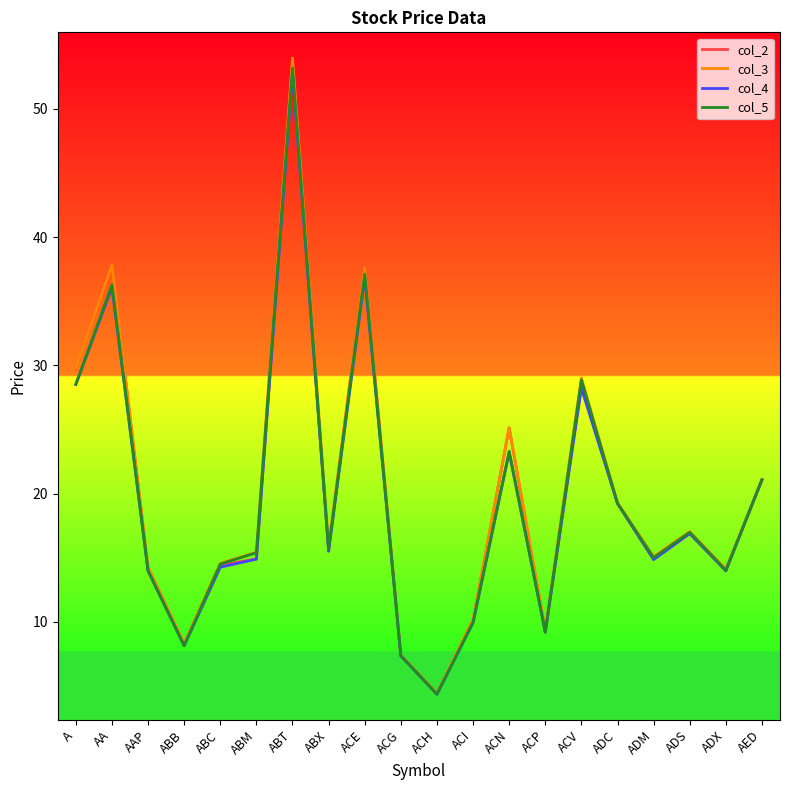

Which category has the lowest value in the col_5 series?

ACH